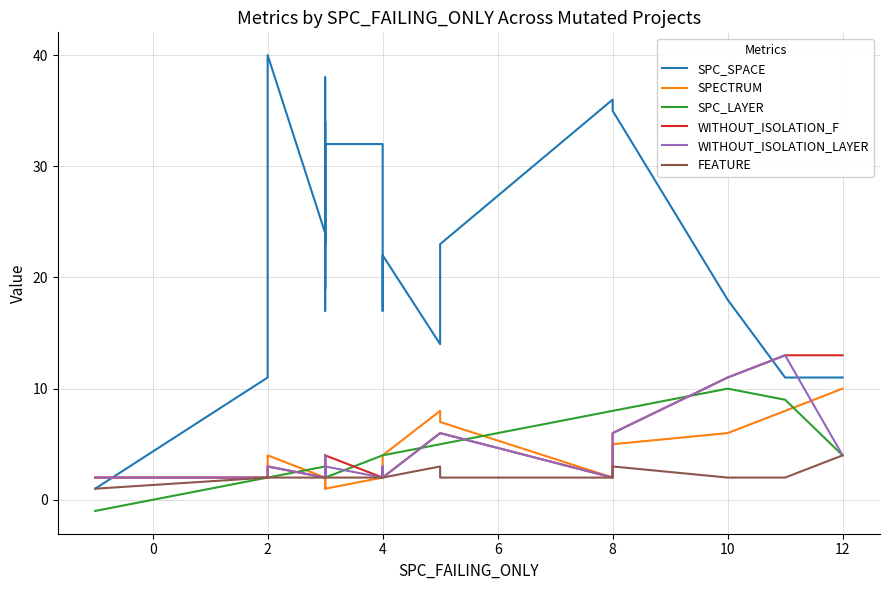

List the series in order of their peak value, lowest first.

FEATURE, SPECTRUM, SPC_LAYER, WITHOUT_ISOLATION_F, WITHOUT_ISOLATION_LAYER, SPC_SPACE